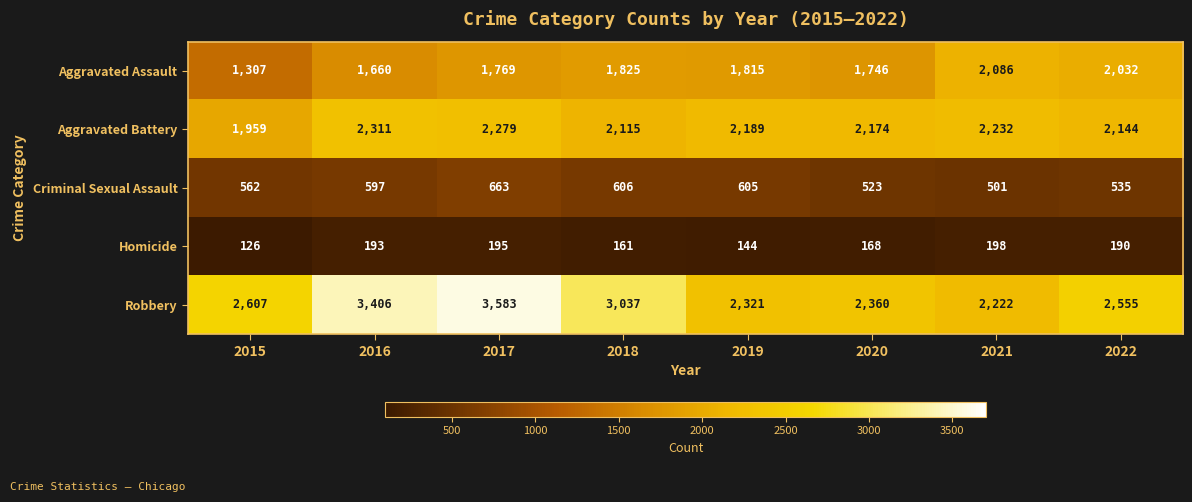

Which series has the largest range (max minus min)?

Robbery